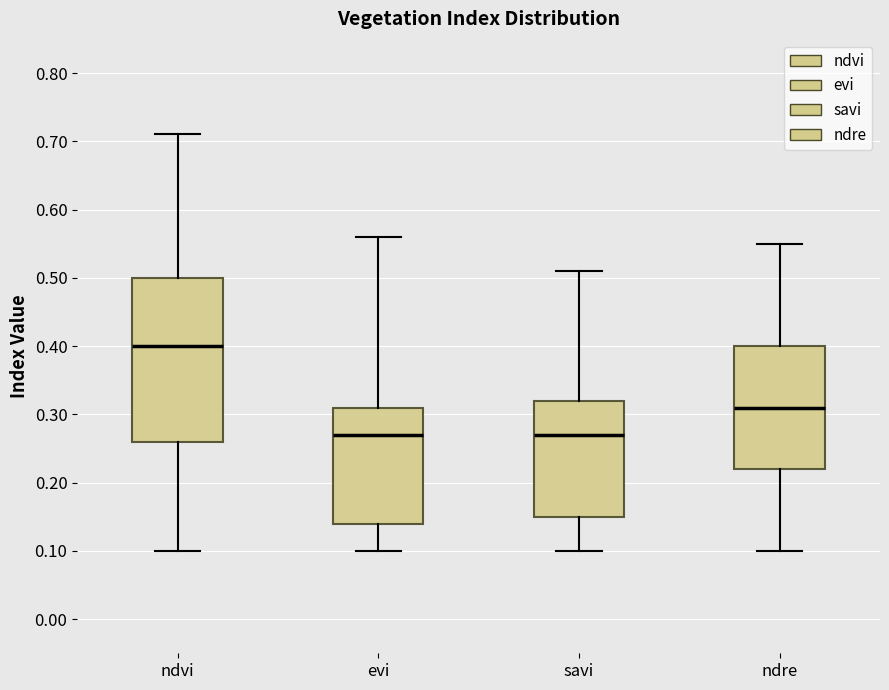

Reading left to right, transcribe this box plot: for each box, give where its median line is, the range the box spans, and where its two whiskers end, as read against the y-axis. The values are not printed on the chart, so give them approximately, as read against the axis.

ndvi: median 0.40, box 0.26 to 0.50, whiskers 0.10 to 0.71
evi: median 0.27, box 0.14 to 0.31, whiskers 0.10 to 0.56
savi: median 0.27, box 0.15 to 0.32, whiskers 0.10 to 0.51
ndre: median 0.31, box 0.22 to 0.40, whiskers 0.10 to 0.55